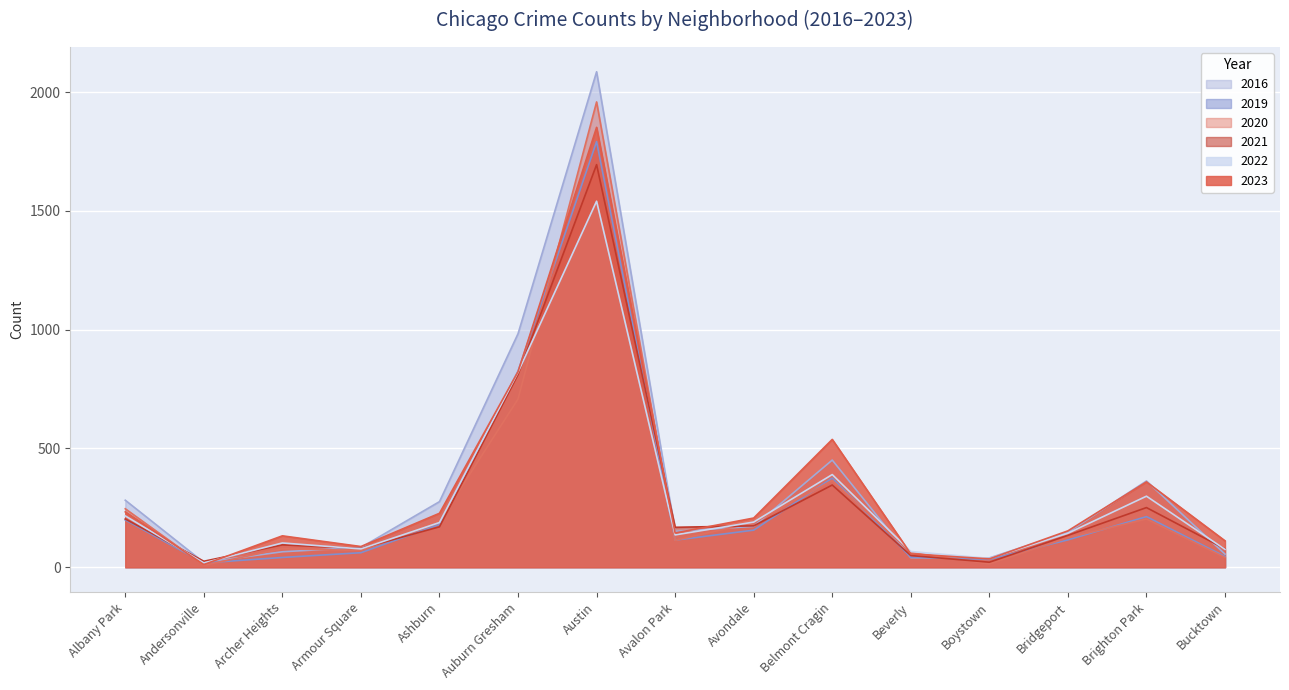

What is the difference between the highest and lowest values at Boystown?

25